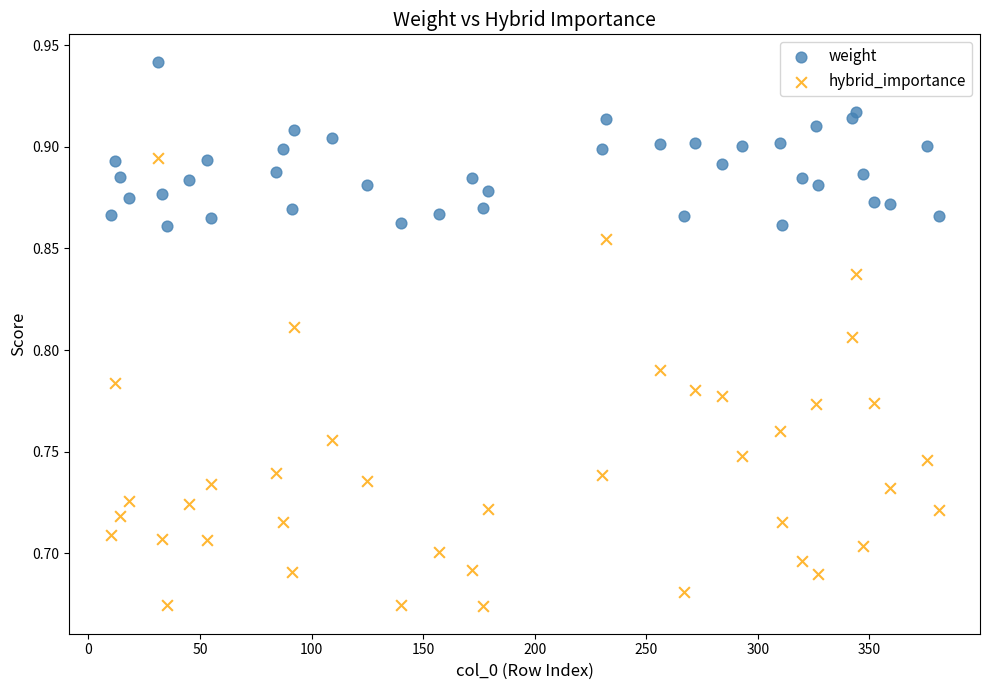

Which series reaches the minimum Y coordinate?

hybrid_importance